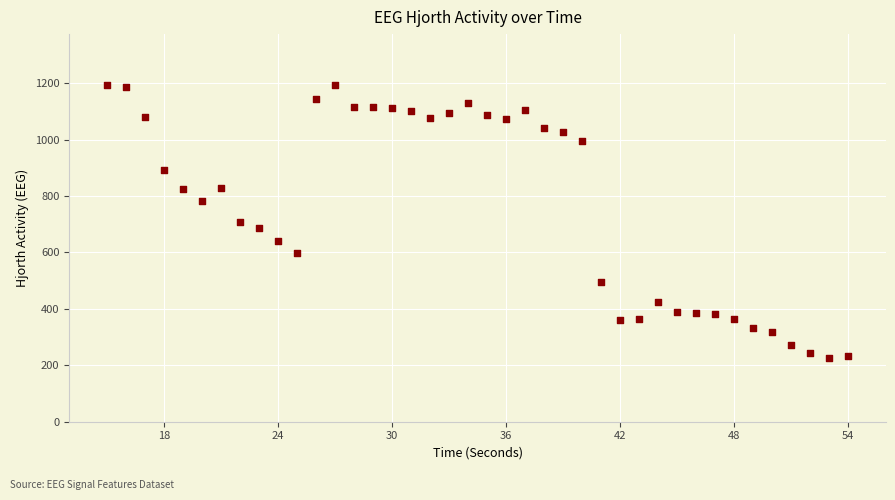

What is the range of X values (max minus min)?

39.0